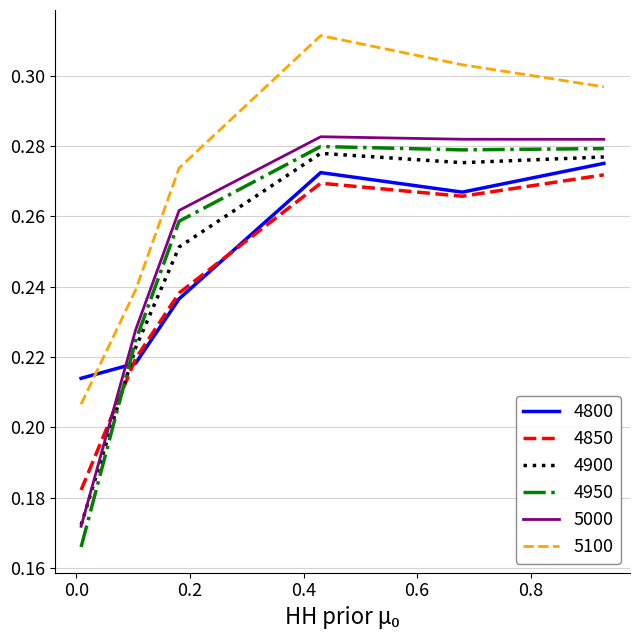

True or false: 5100 and 4900 intersect in this chart.

False